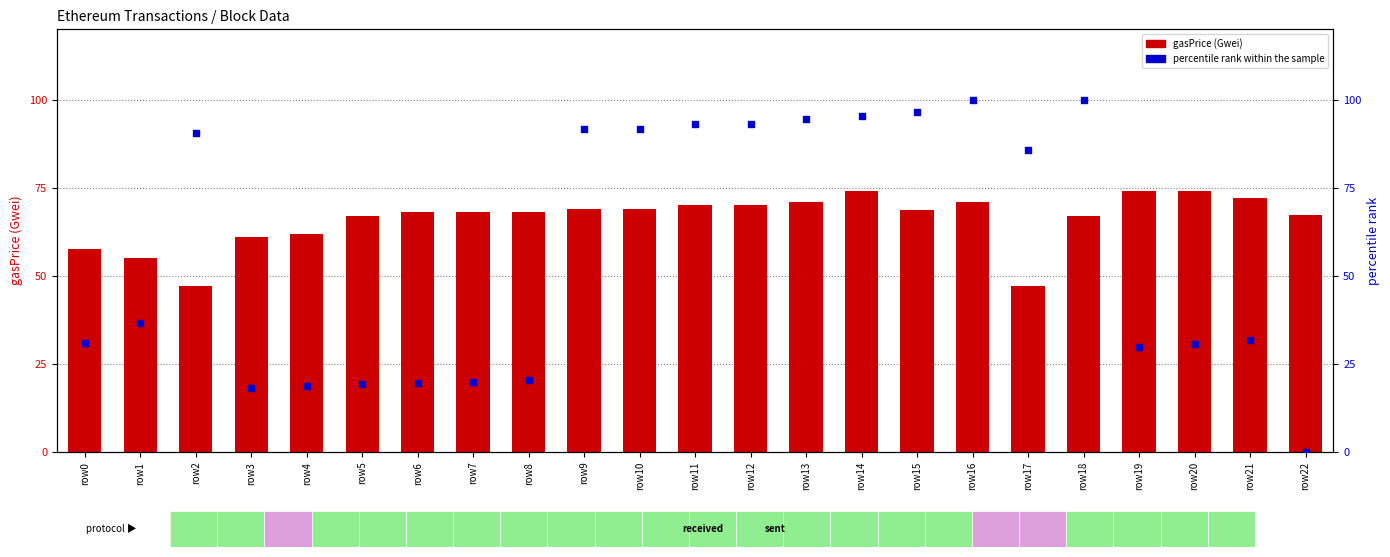

What is the total value across all series at row16?

170.9